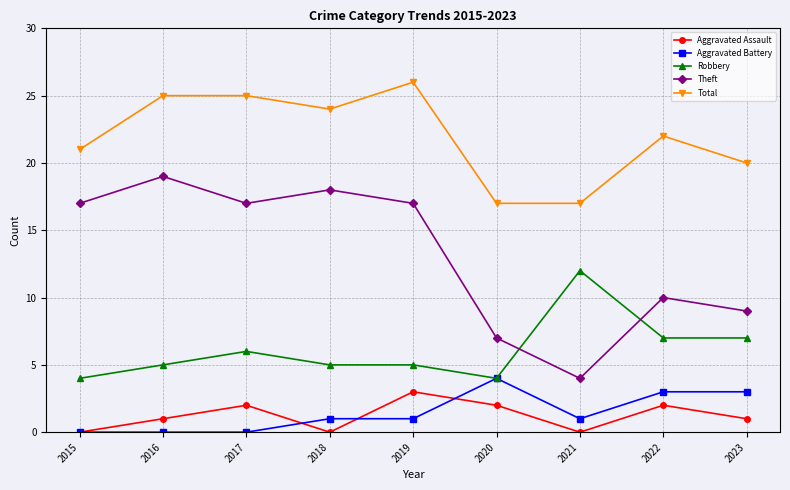

The value of Aggravated Assault at 2018 is -2. True or false?

False